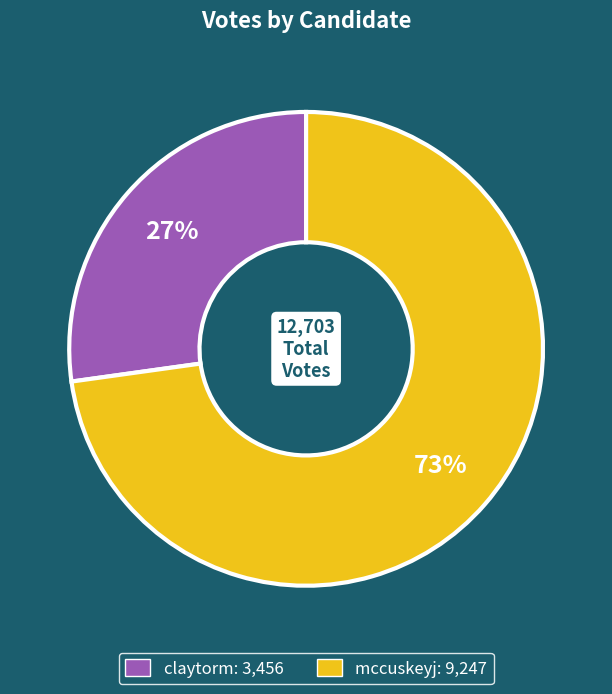

To the nearest percent, what portion does claytorm represent?

27%